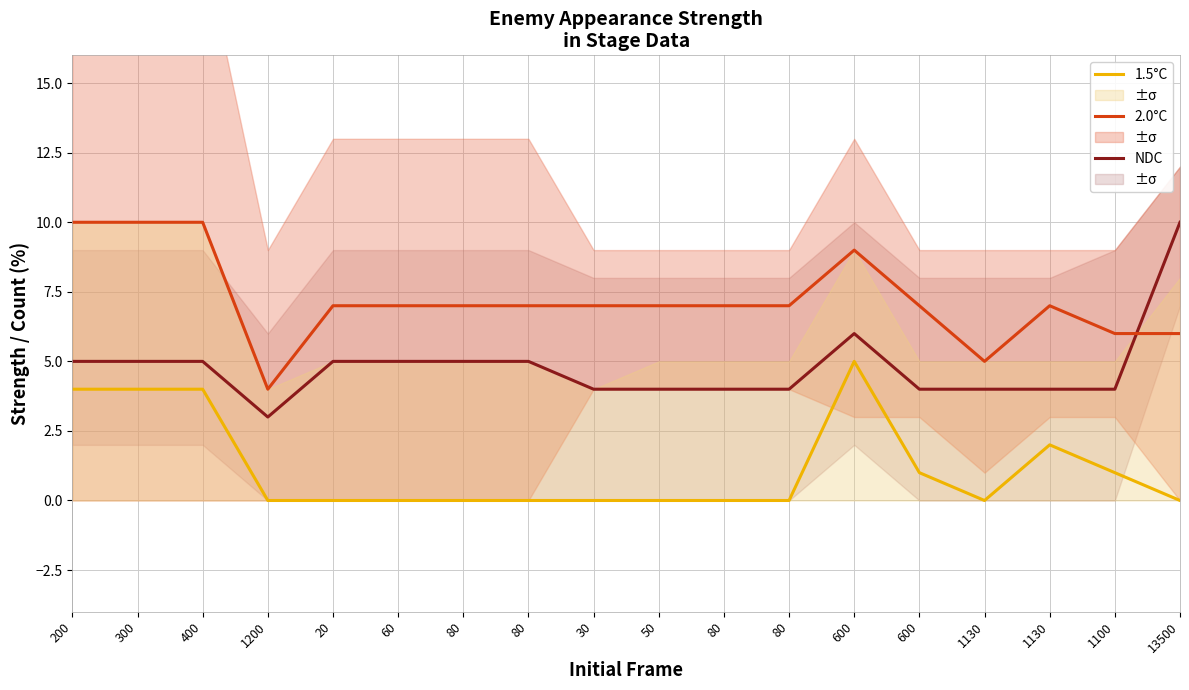

Is the value of 2.0°C at 80 greater than the value of NDC at 1130?

Yes